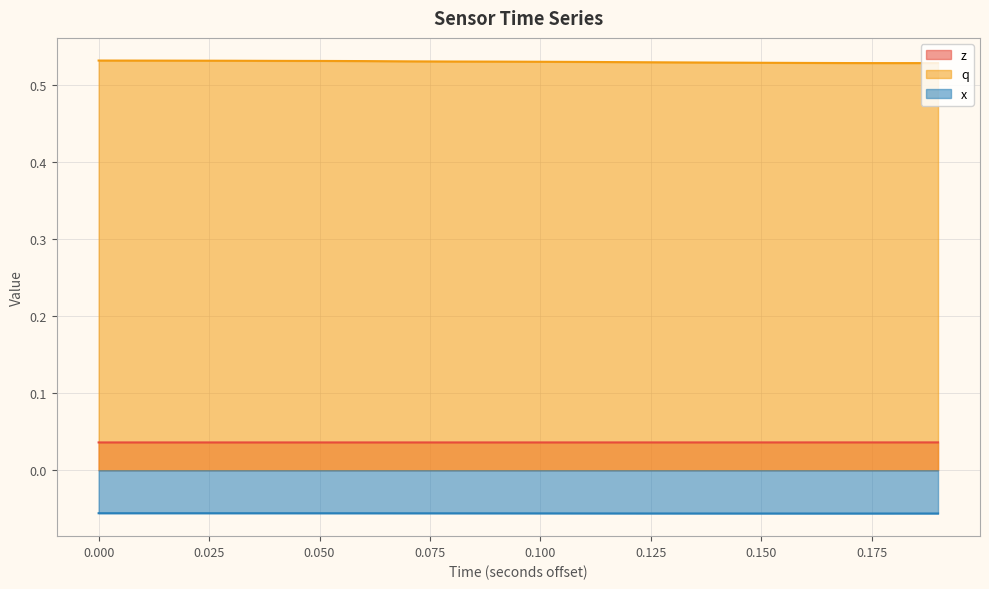

Reading left to right, what are all the values shown in this chart?

z: 0.0	0.0	0.0	0.0	0.0	0.0	0.0	0.0	0.0	0.0	0.0	0.0	0.0	0.0	0.0	0.0	0.0	0.0	0.0	0.0
q: 0.5	0.5	0.5	0.5	0.5	0.5	0.5	0.5	0.5	0.5	0.5	0.5	0.5	0.5	0.5	0.5	0.5	0.5	0.5	0.5
x: -0.1	-0.1	-0.1	-0.1	-0.1	-0.1	-0.1	-0.1	-0.1	-0.1	-0.1	-0.1	-0.1	-0.1	-0.1	-0.1	-0.1	-0.1	-0.1	-0.1